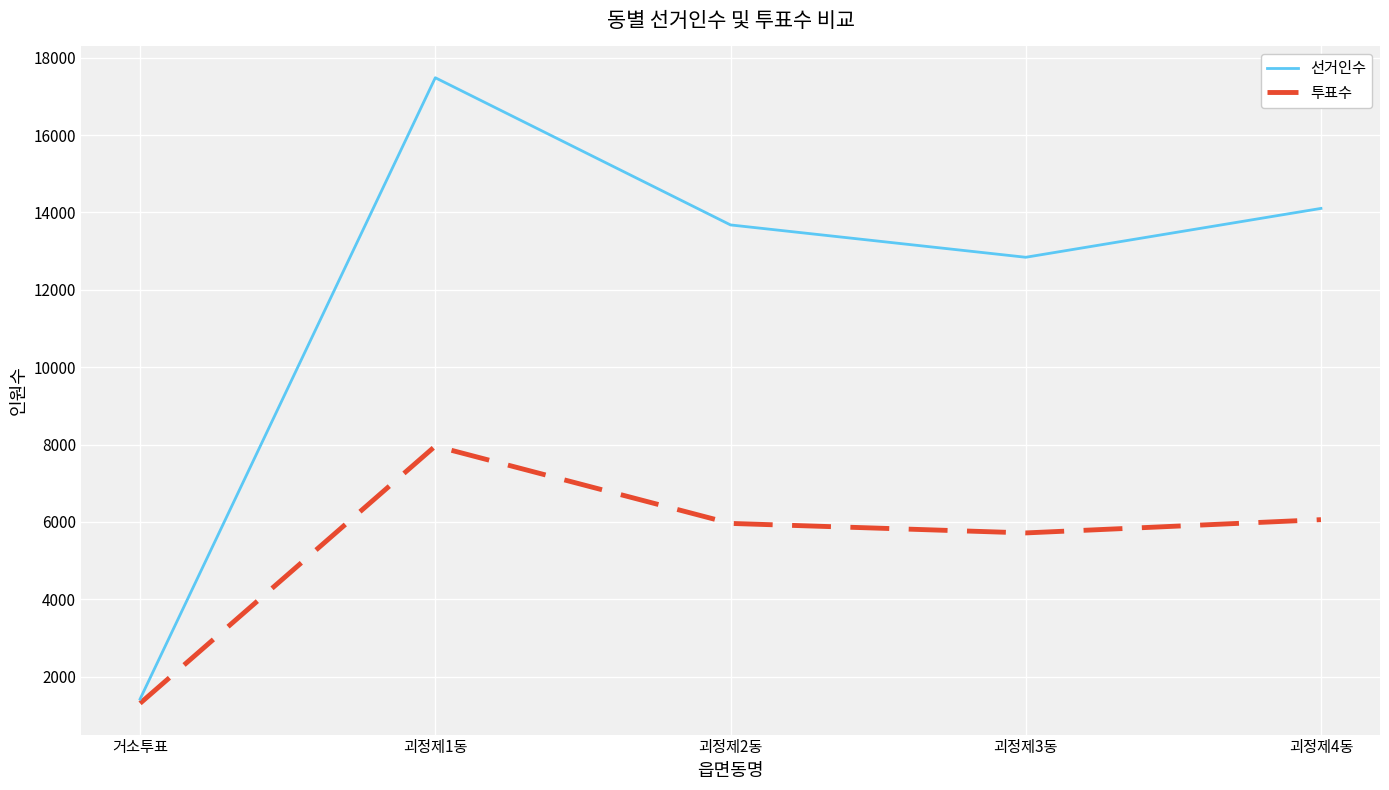

What is the difference between the highest and lowest values at 거소투표?

110